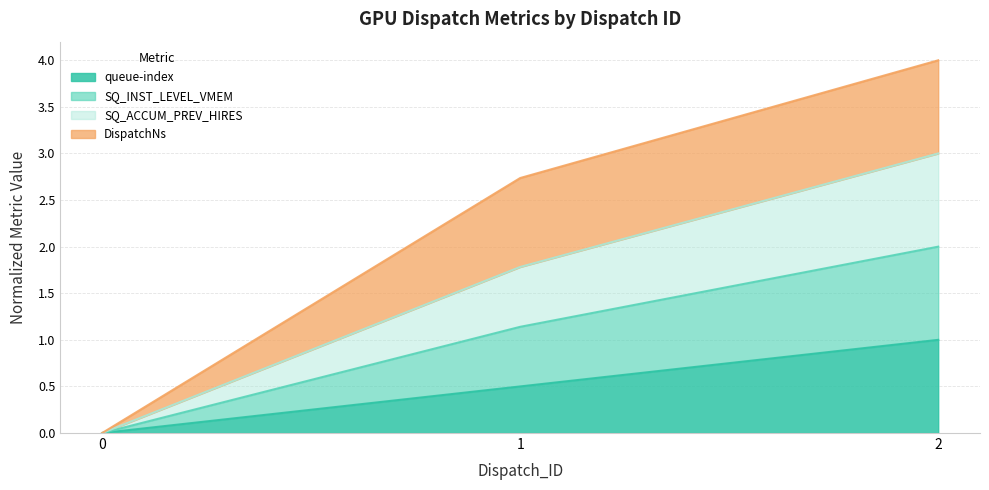

What is the total value across all series at 1?

2.7